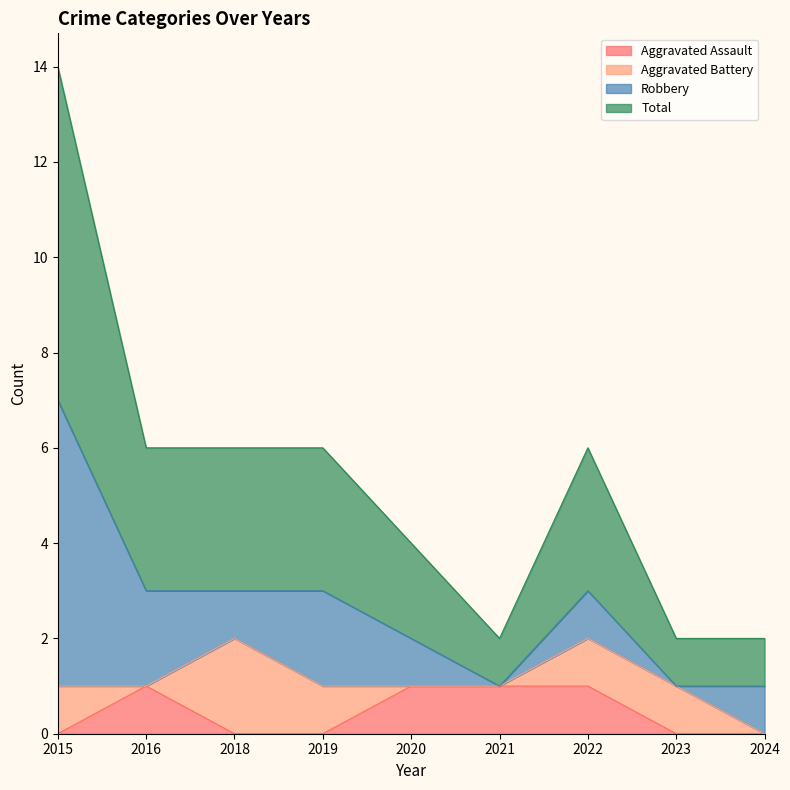

What are all the series names shown in the legend?

Aggravated Assault, Aggravated Battery, Robbery, Total